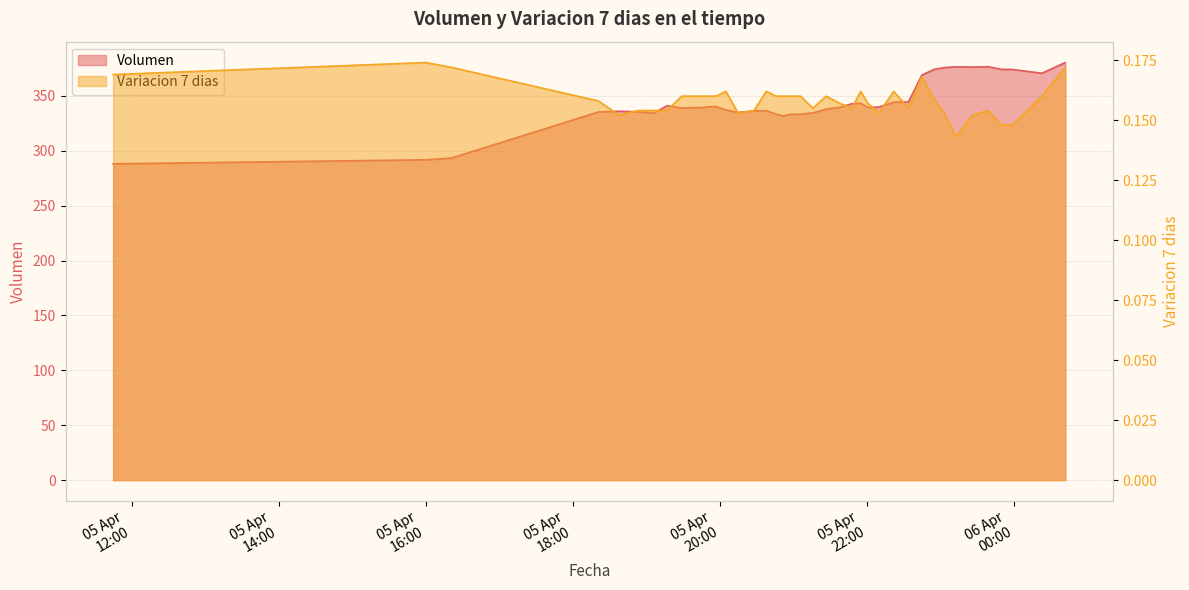

What is the spread (max minus min) of values at 2021-04-05 16:21?

293.1